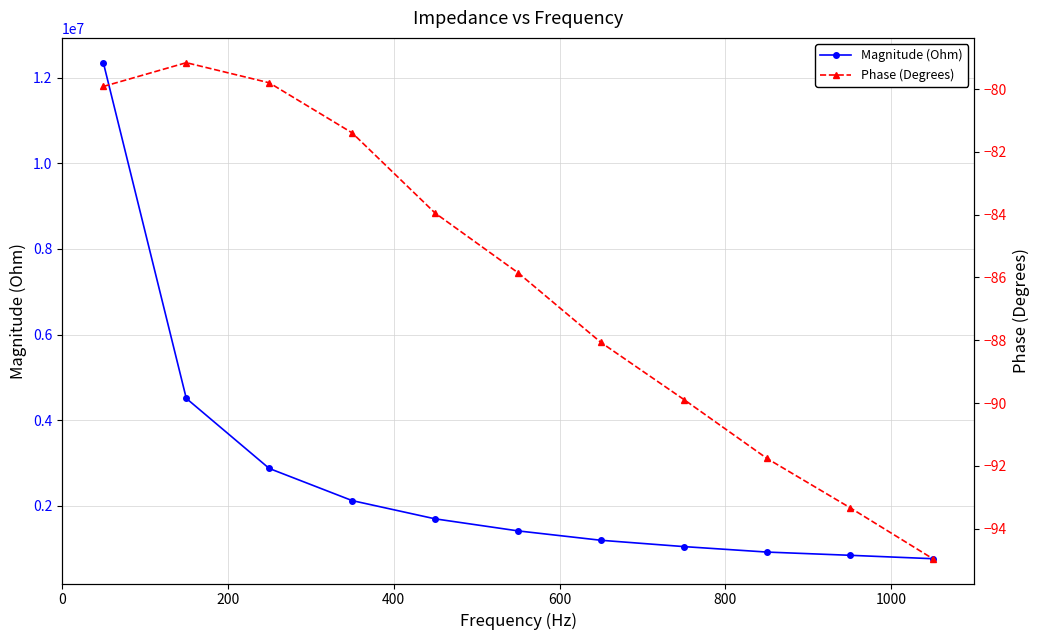

How many data points in Magnitude (Ohm) are above 1415057?

6